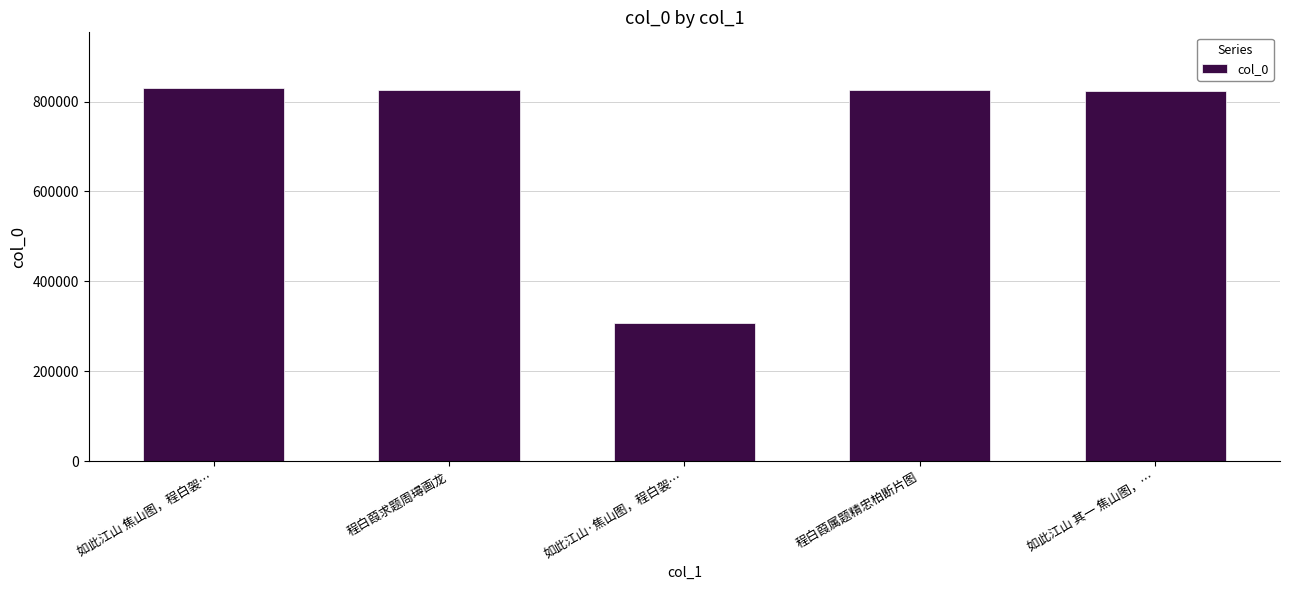

What is the greatest value displayed?

829771